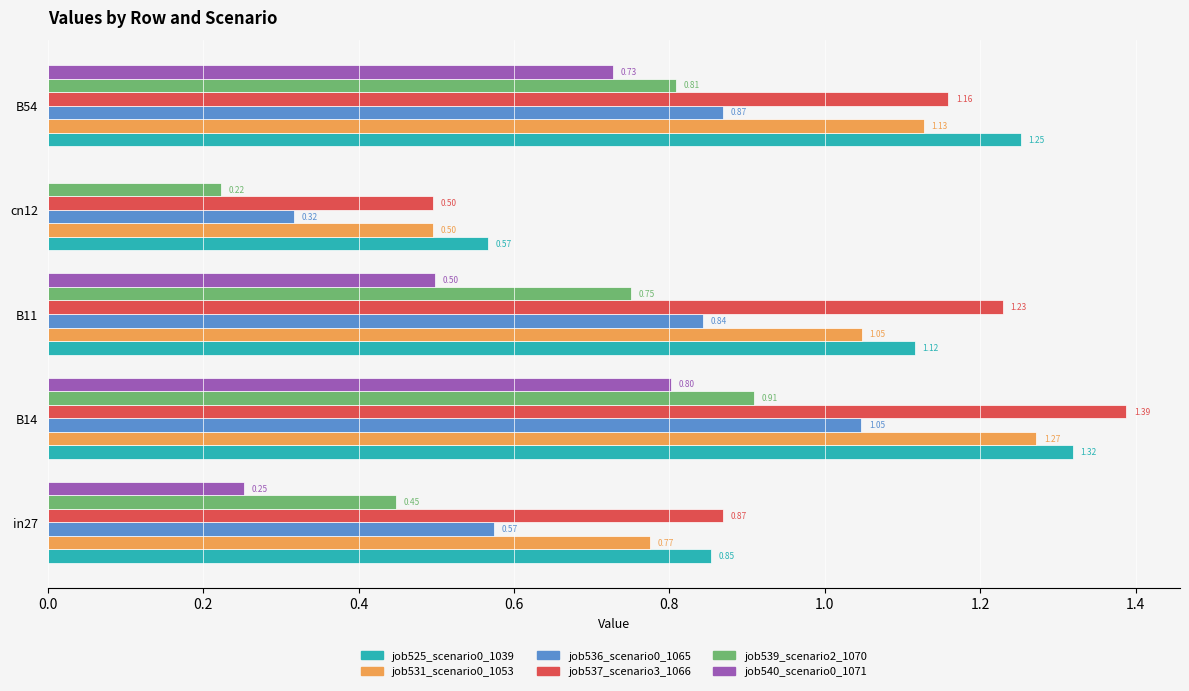

What is the sum of all job525_scenario0_1039 values?

5.1